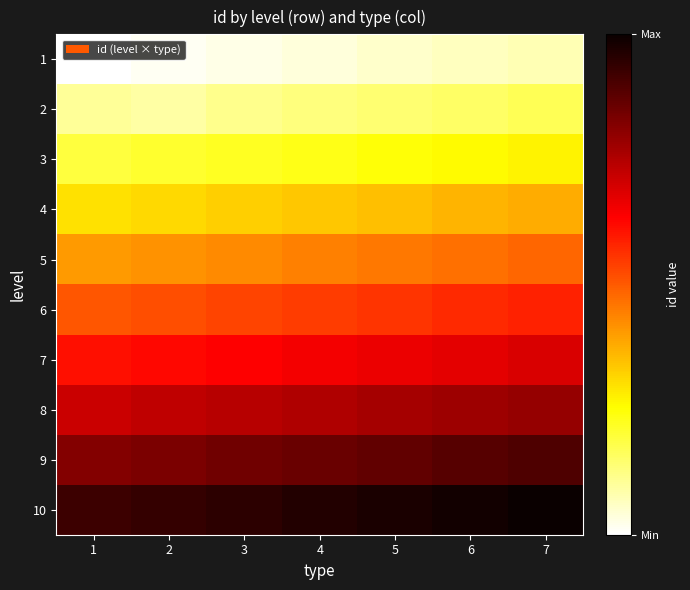

What is the greatest value displayed?

77